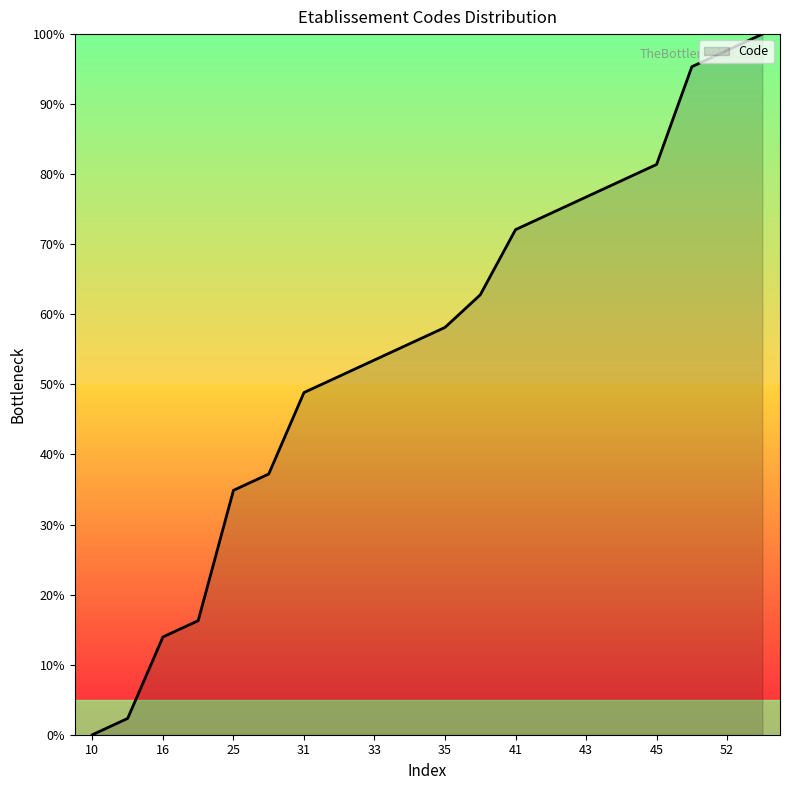

What is the maximum value shown in the chart?

100.0